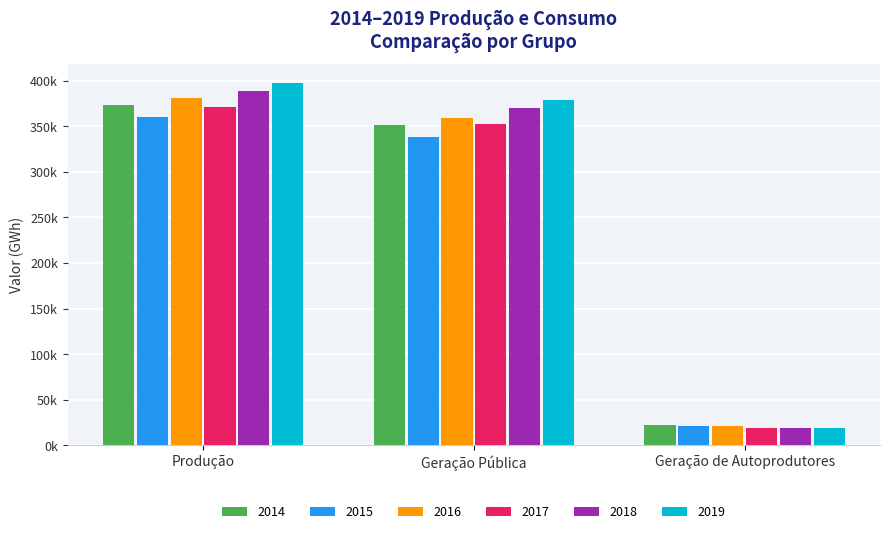

Reading left to right, list all the values displayed in this chart.

2014: Produção=373439.1	Geração Pública=351350.9	Geração de Autoprodutores=22088.2
2015: Produção=359742.8	Geração Pública=338672.9	Geração de Autoprodutores=21069.9
2016: Produção=380910.9	Geração Pública=359499.2	Geração de Autoprodutores=21411.8
2017: Produção=370906.5	Geração Pública=352313.4	Geração de Autoprodutores=18593.0
2018: Produção=388971.1	Geração Pública=369640.9	Geração de Autoprodutores=19330.2
2019: Produção=397877.1	Geração Pública=378449.6	Geração de Autoprodutores=19427.4